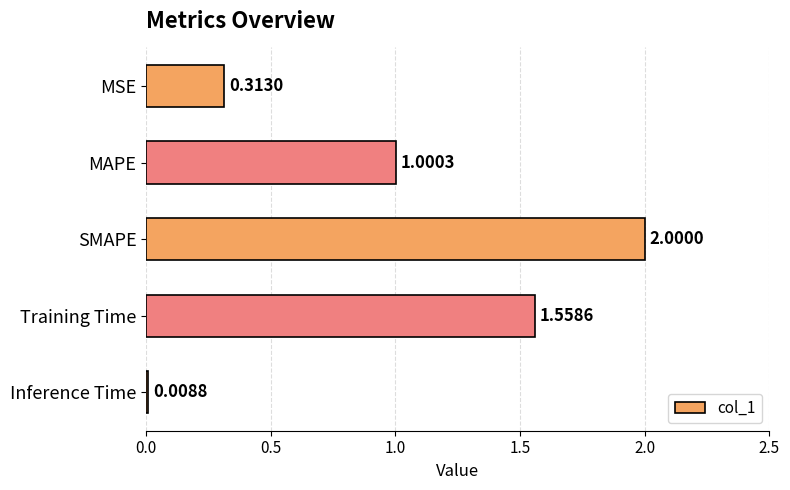

Which label corresponds to the largest value in the chart?

SMAPE